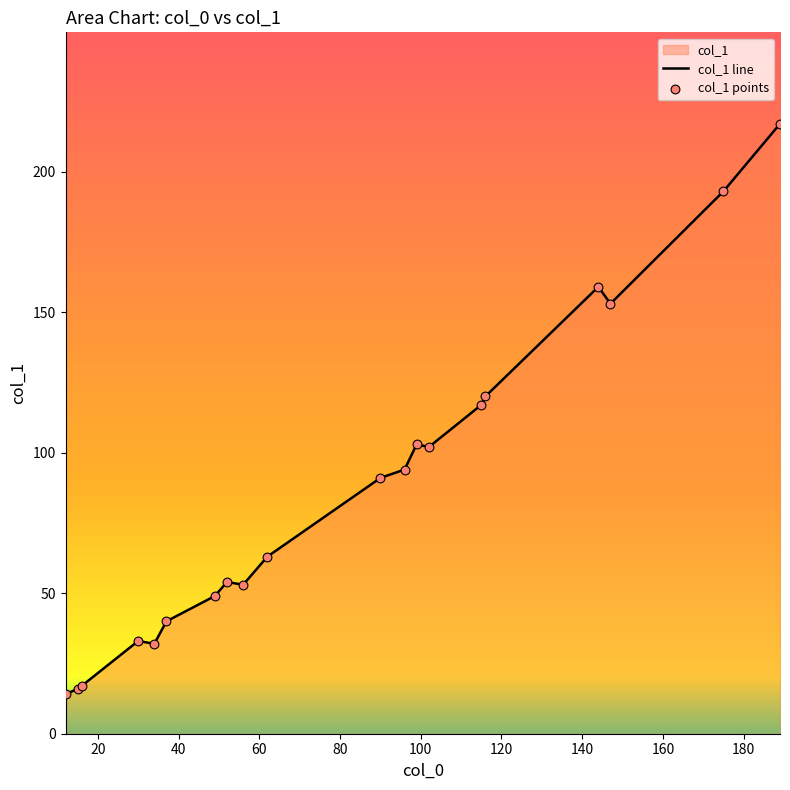

What is the difference between the maximum and minimum values?

203